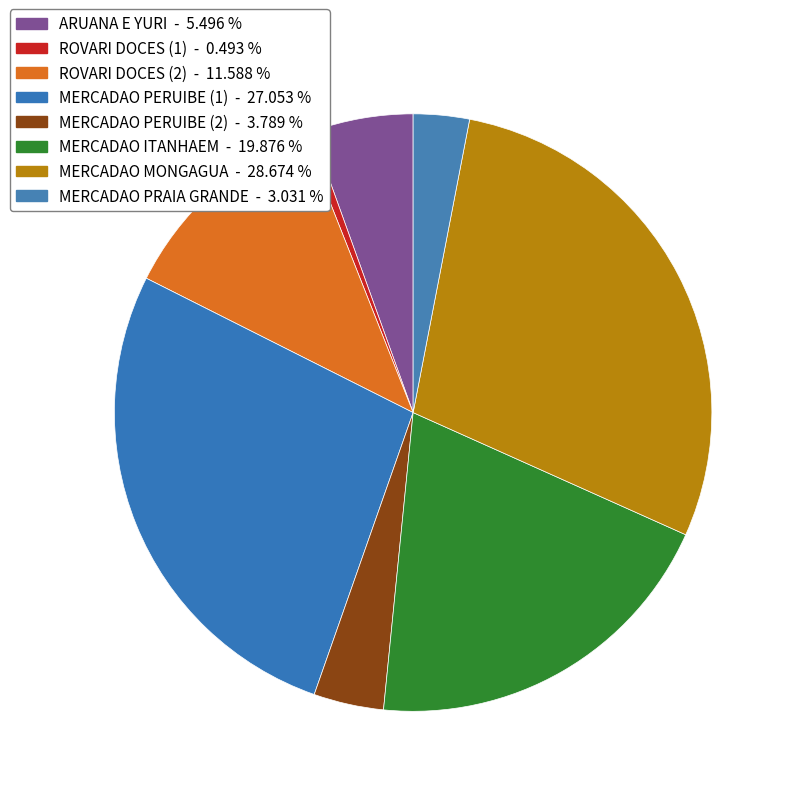

Which slice is the smallest?

ROVARI DOCES (1)